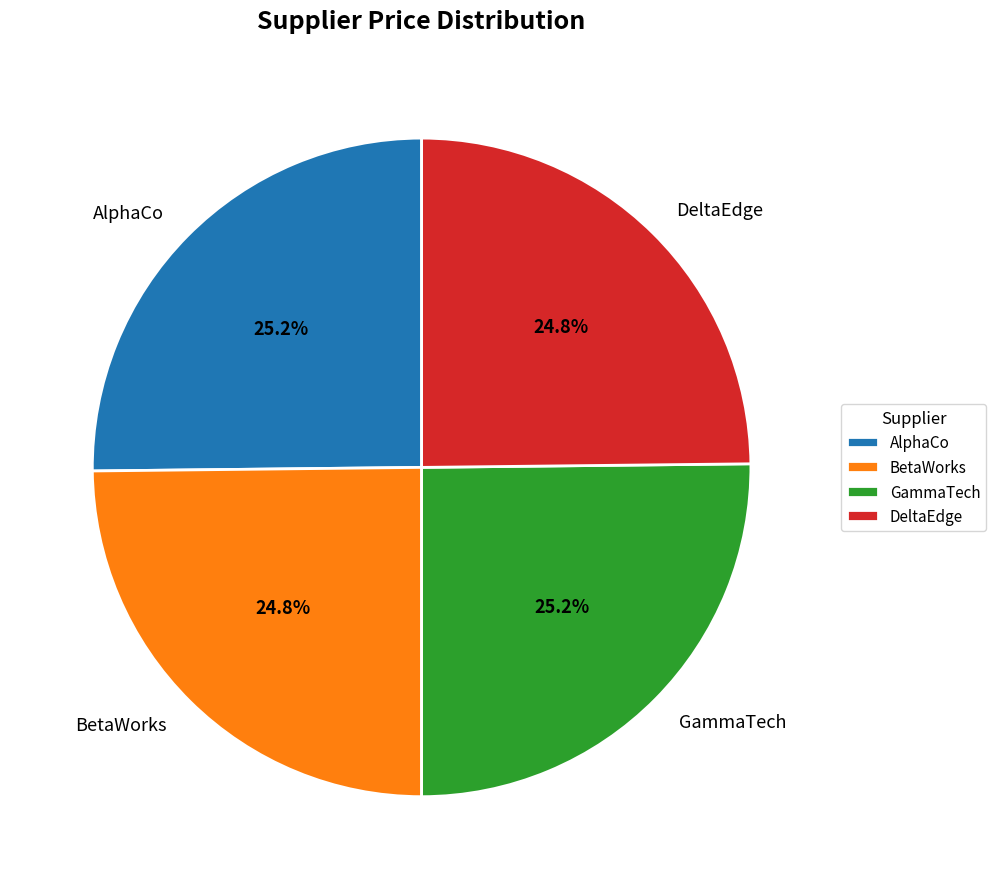

What percentage do DeltaEdge and GammaTech together represent?

50.0%